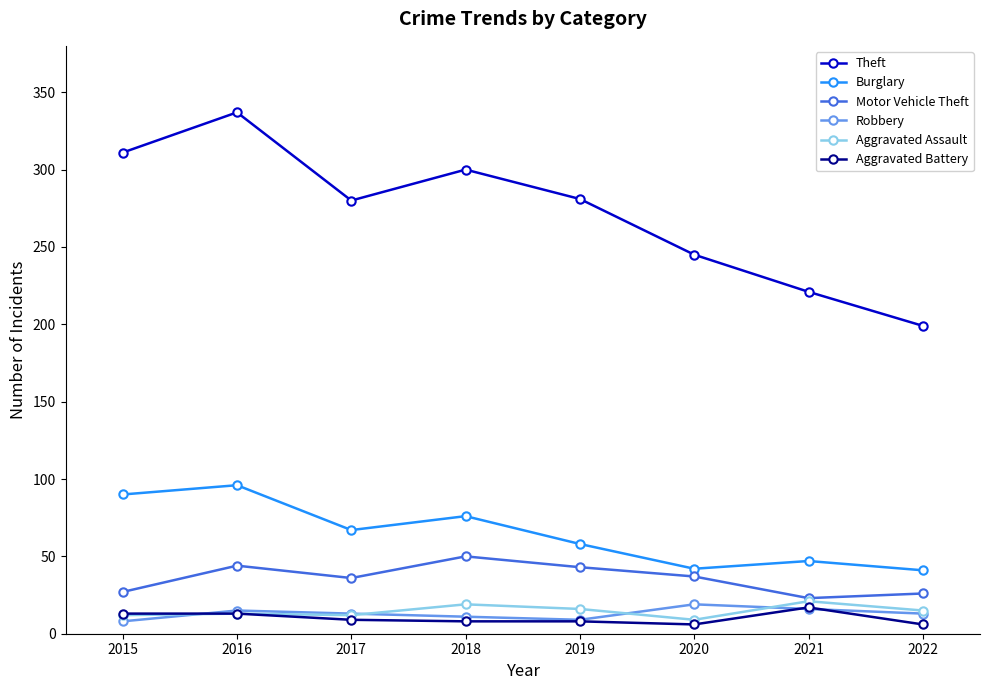

Which label corresponds to the largest value in the chart?

2016